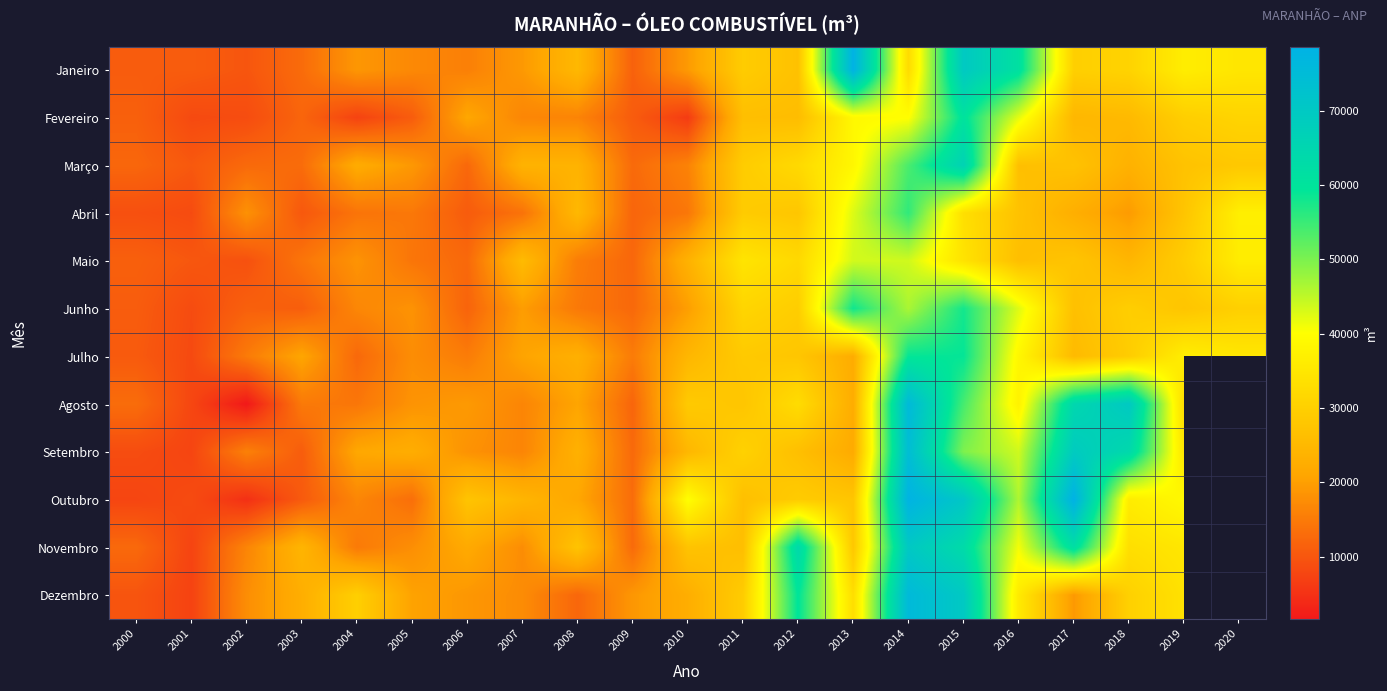

What is the total value across all series at 2010?

267638.3